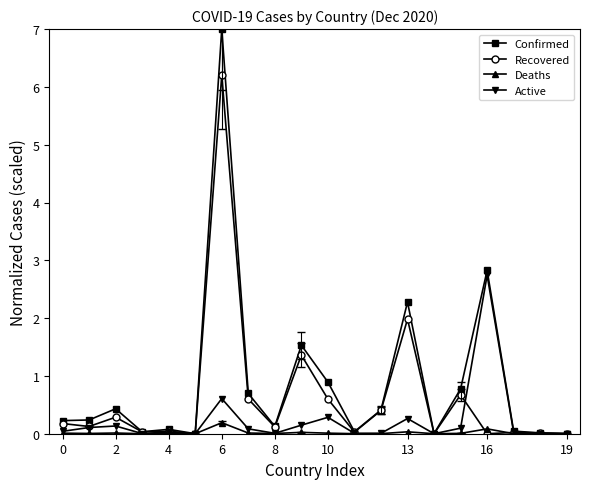

What is the highest value of the Deaths series?

0.2